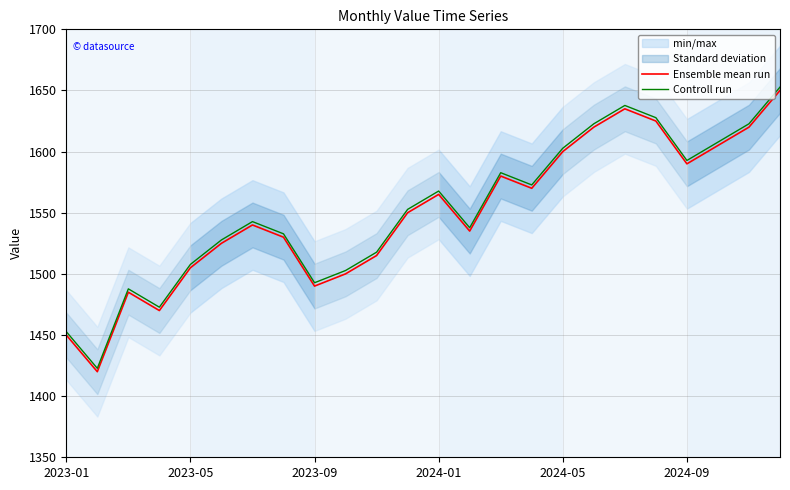

What is the sum of the Controll run values at 2023-01 and 18?

3090.5